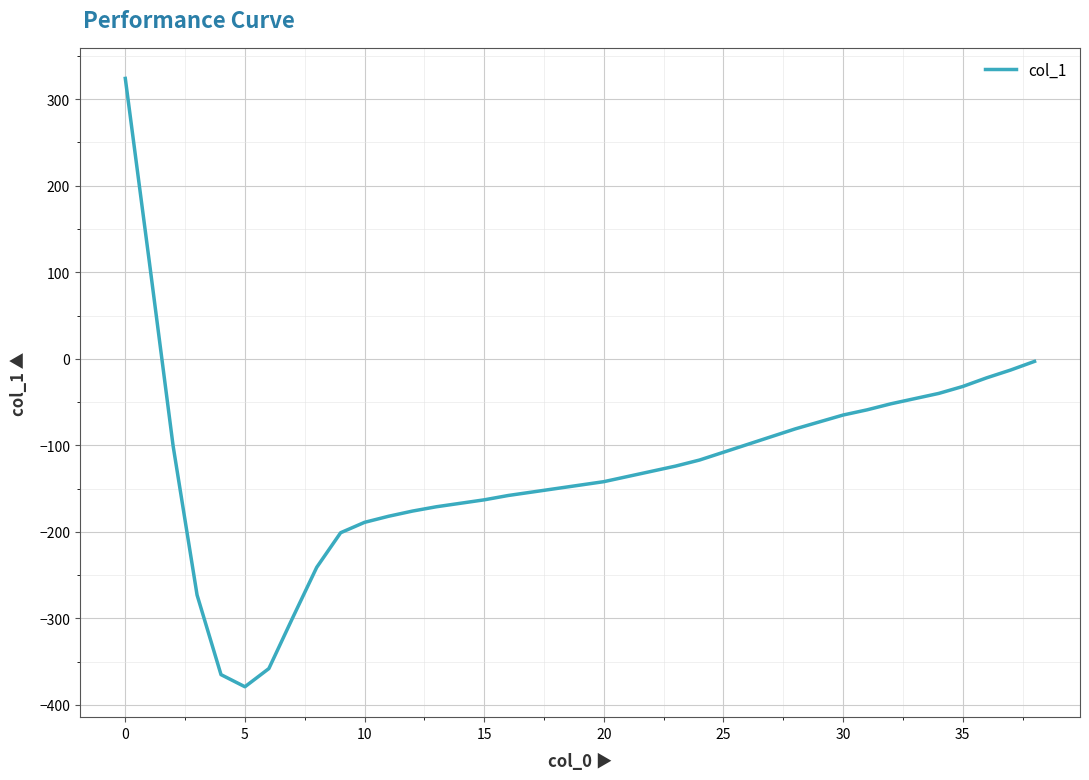

What is the maximum value shown in the chart?

324